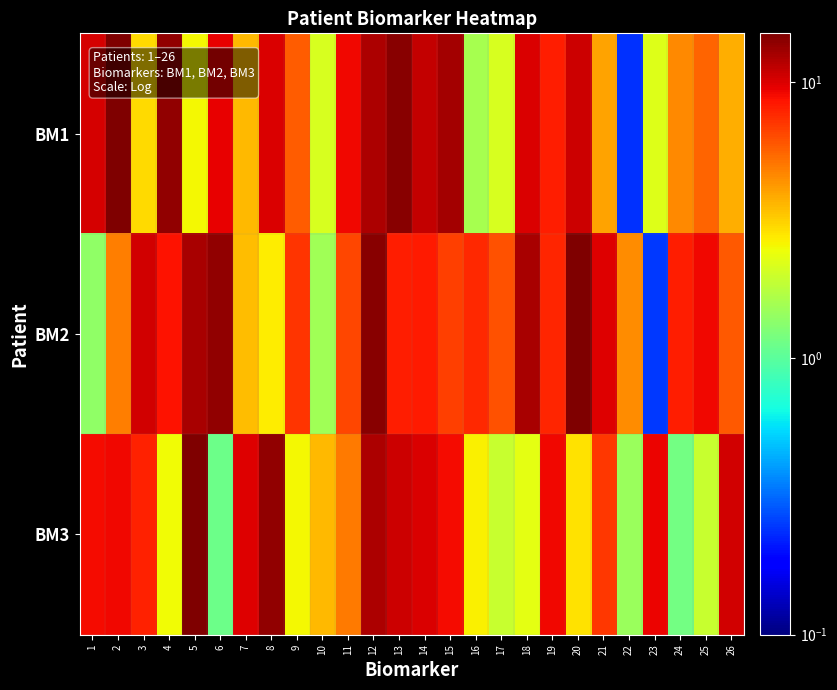

List the series in order of their peak value, lowest first.

BM1, BM3, BM2